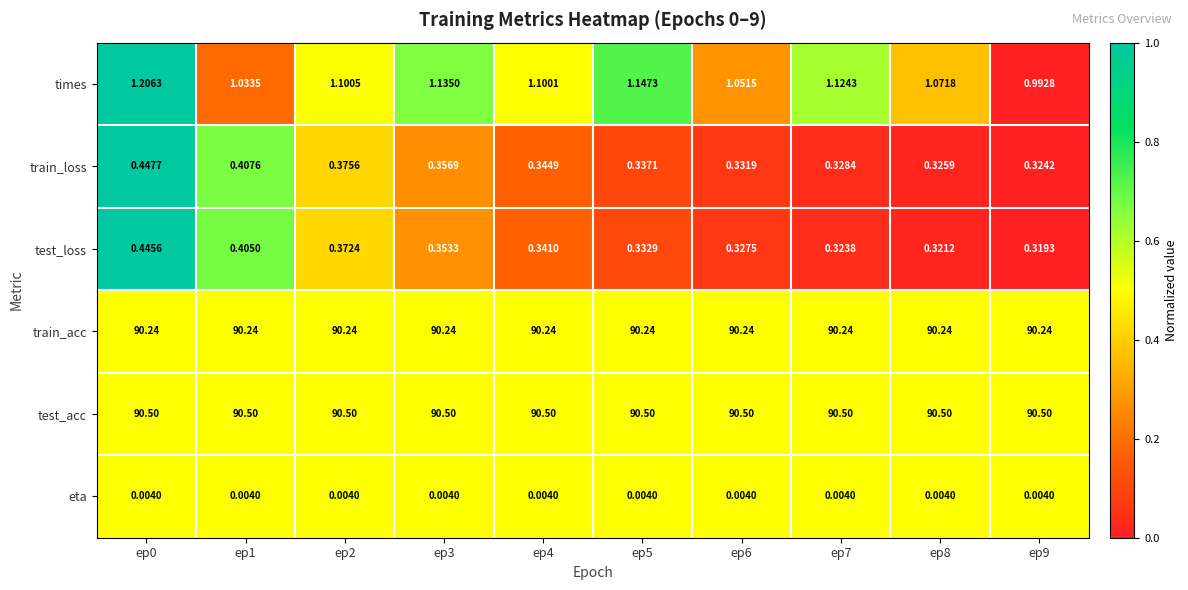

Count the number of categories in the chart.

10